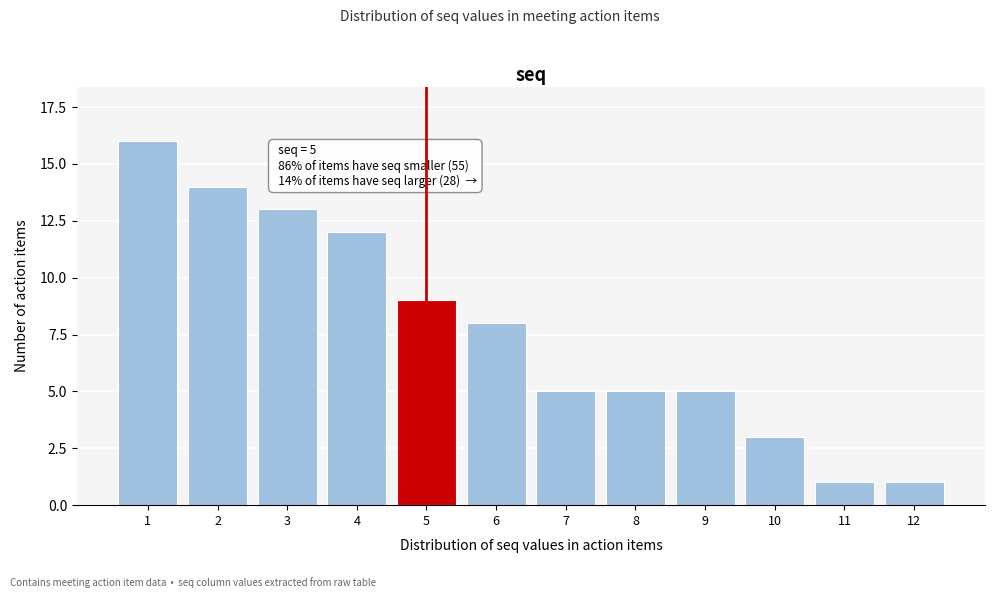

Reading right to left, extract all data points from this chart.

1	1	3	5	5	5	8	9	12	13	14	16